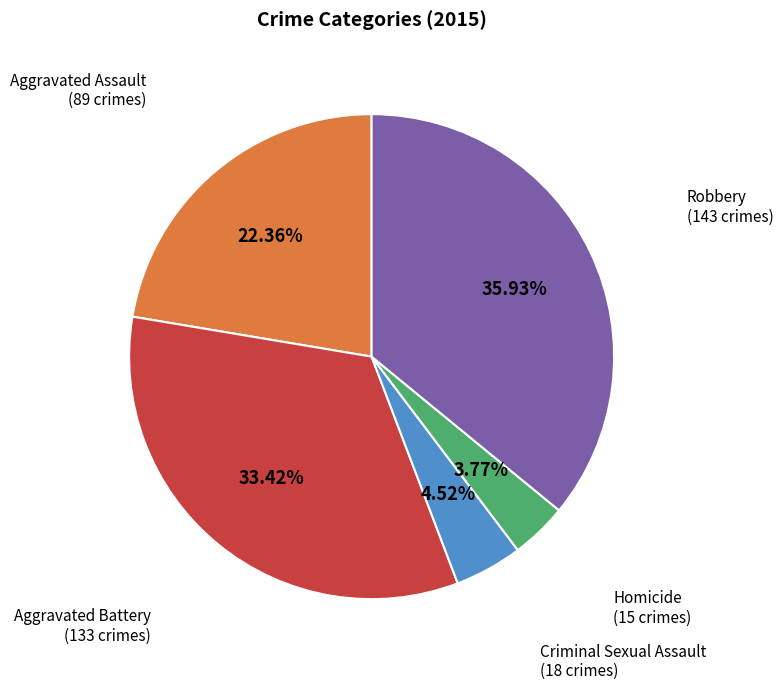

Is there any slice that represents more than half of the pie?

No